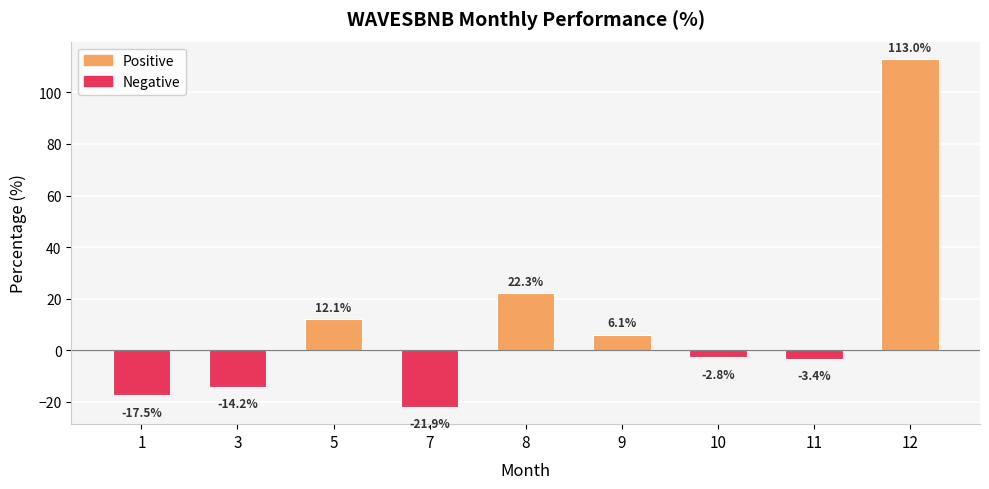

At which label is the value closest to 45?

8